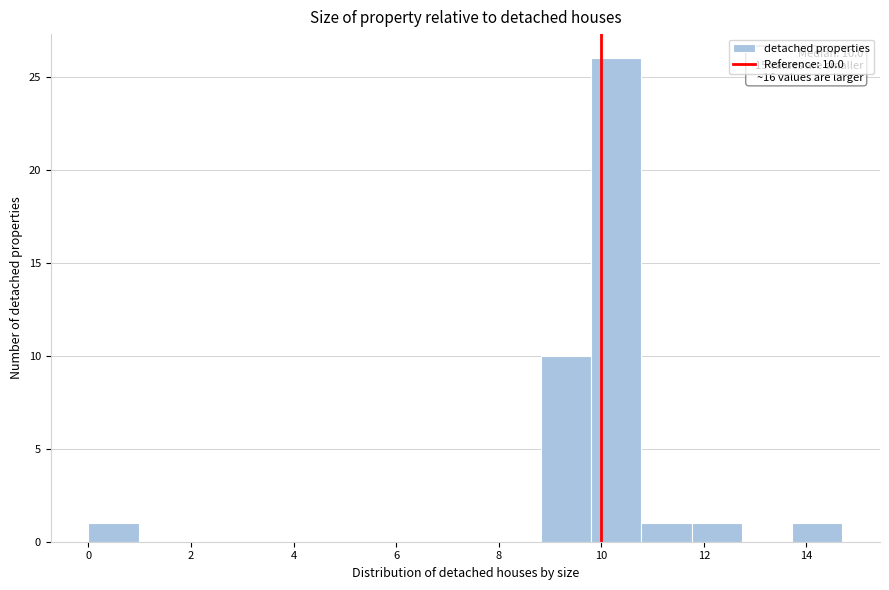

Over which range of the x-axis is the bar tallest?

9.80 to 10.78